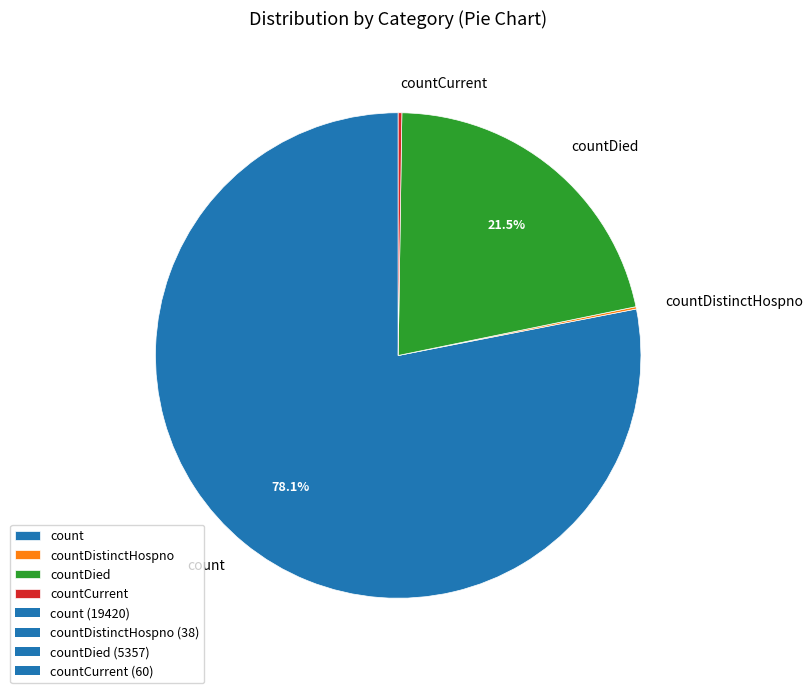

To the nearest percent, what is the difference between the largest and smallest slice percentages?

78%